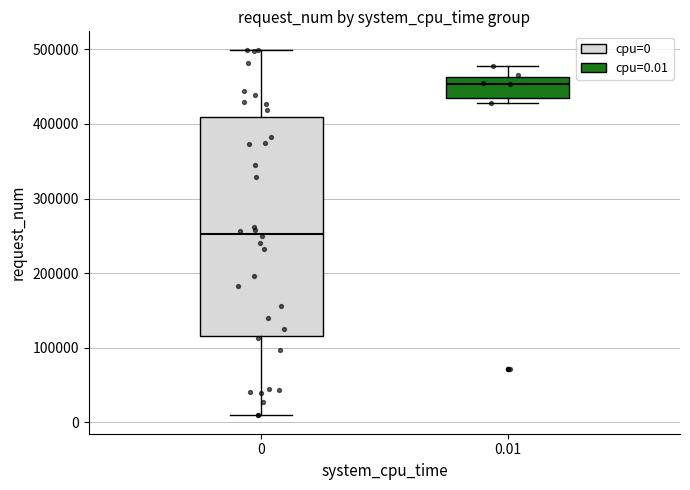

Comparing the boxes themselves (not the whiskers), which one is the tallest?

0